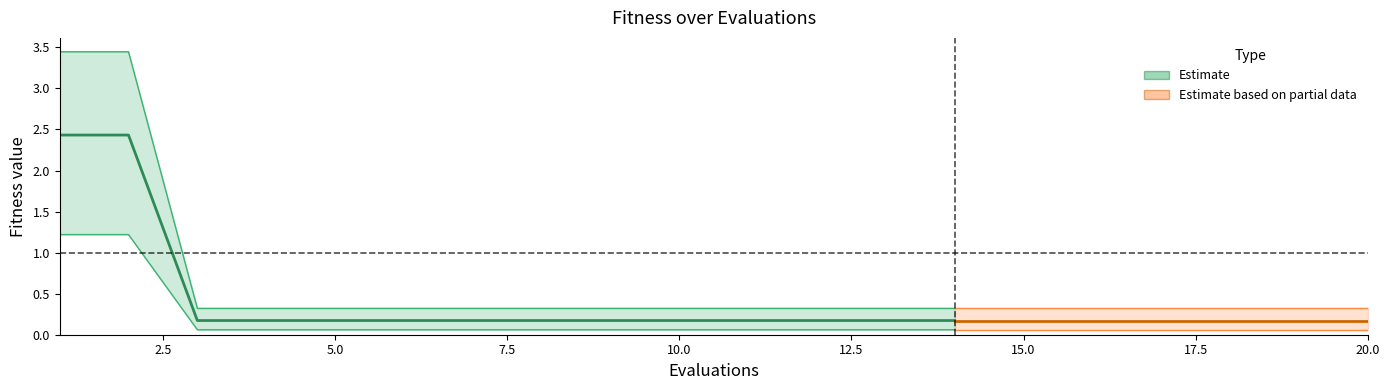

How many data points does each series have?

20